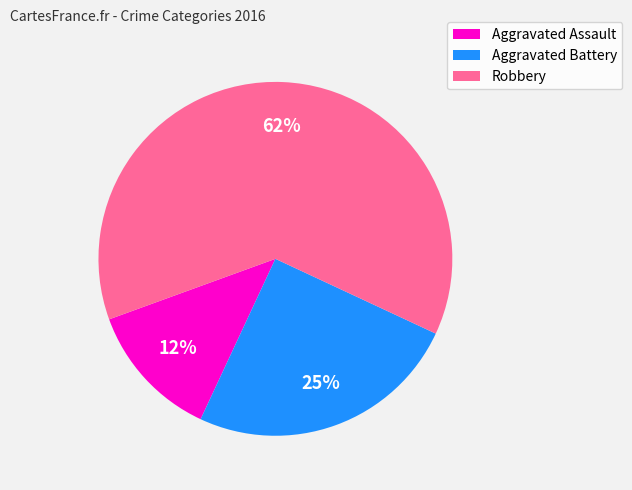

How many slices are in this pie chart?

3